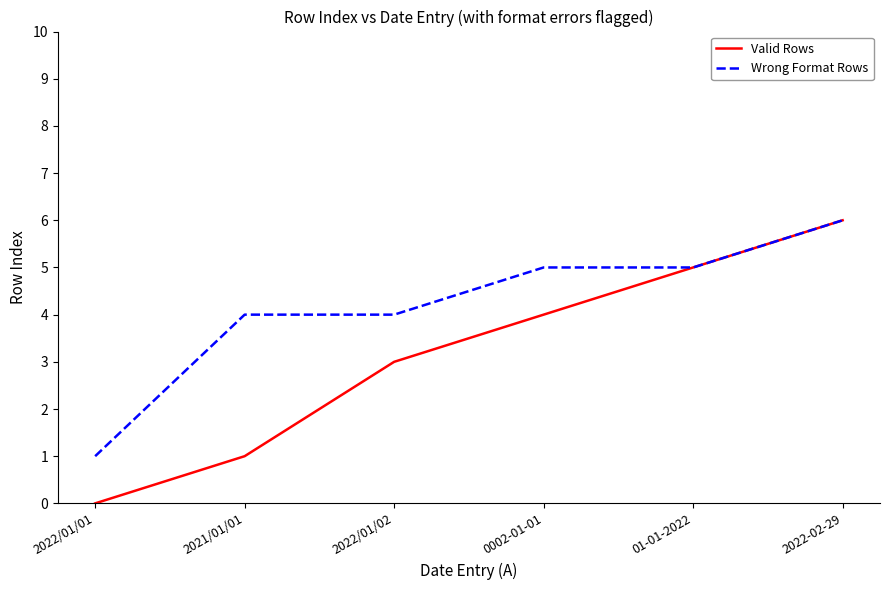

What is the average value of the Wrong Format Rows series?

4